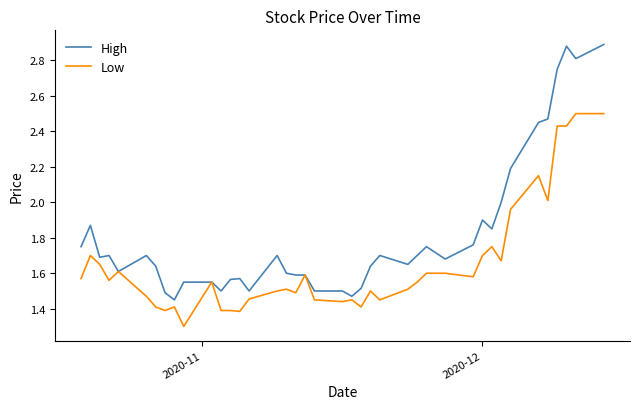

What is the lowest value of the Low series?

1.3